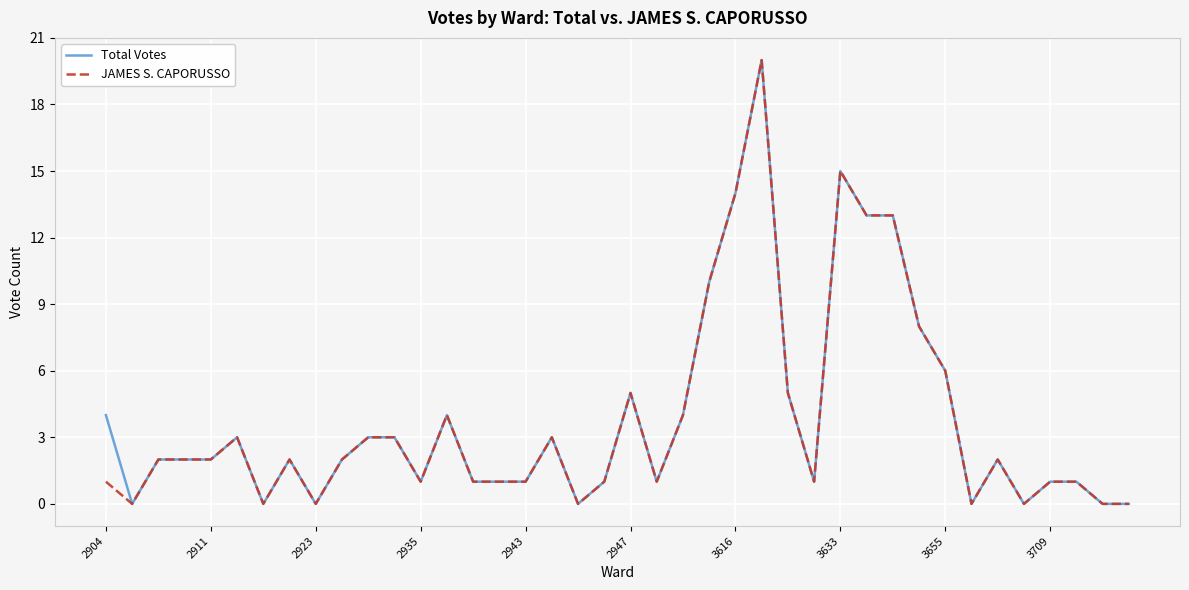

What is the maximum value for Total Votes?

20